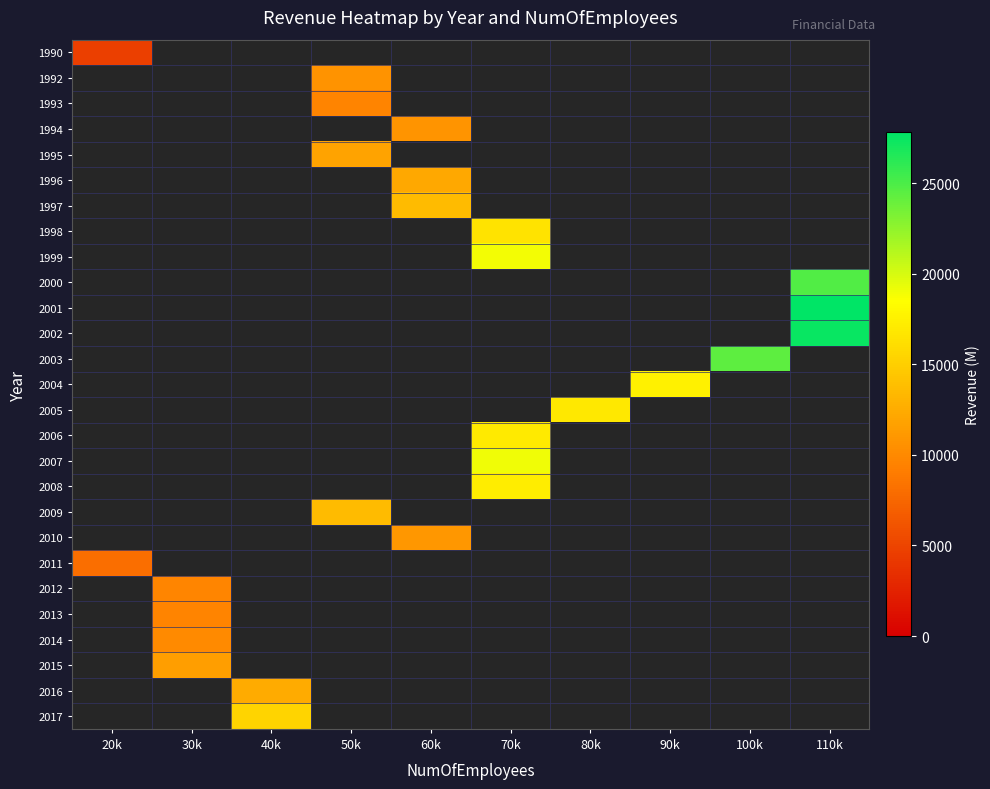

Which has a higher value, 30k or 50k?

30k